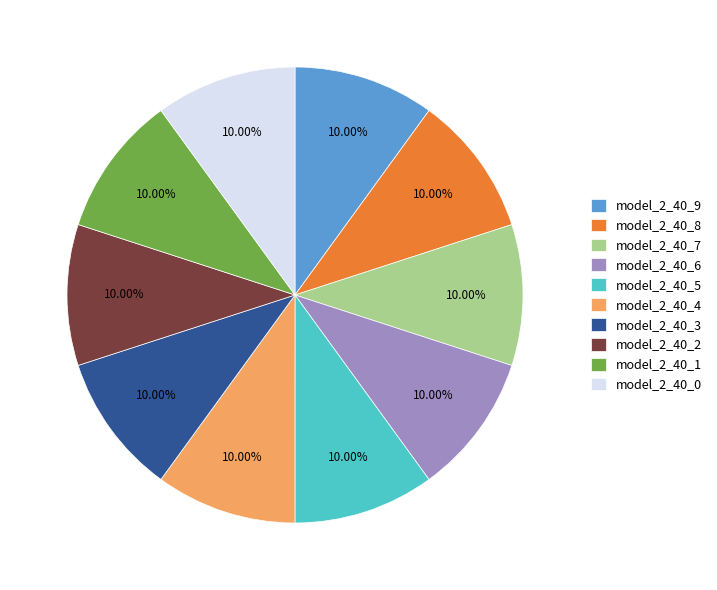

Count the number of slices in the pie.

10